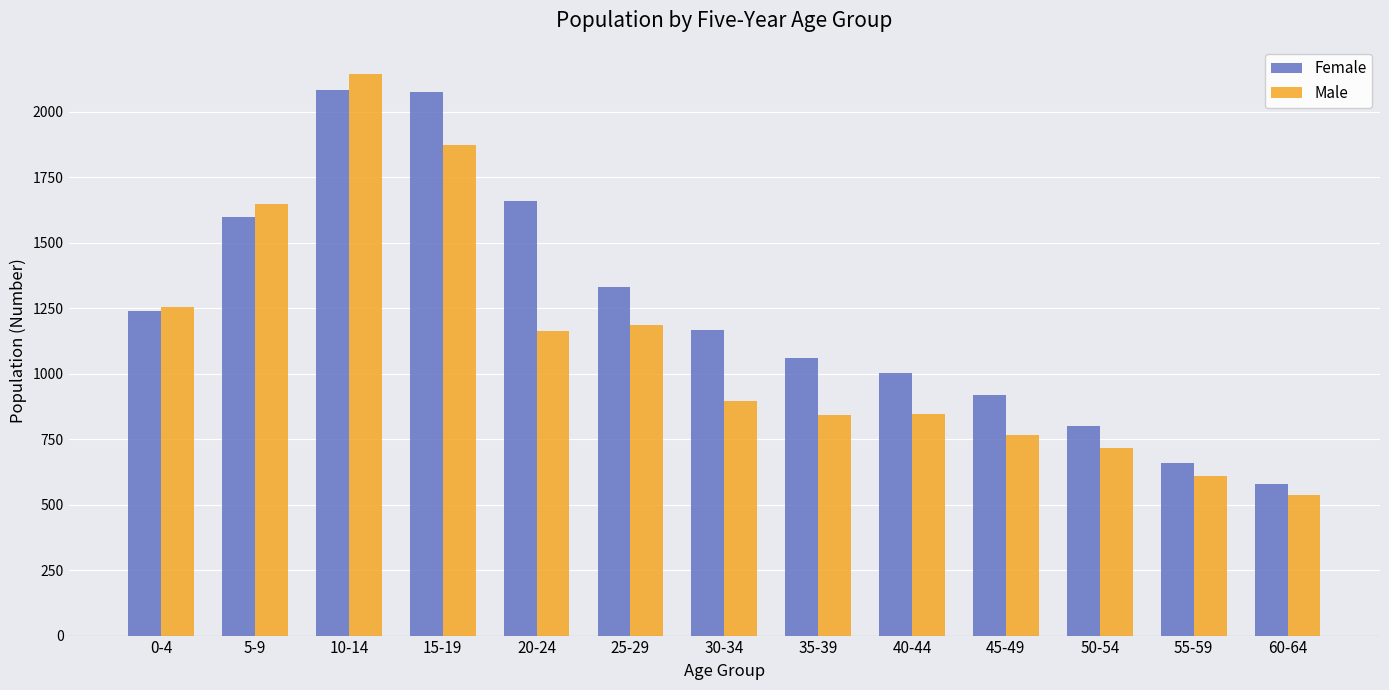

Are the bars grouped side by side (vs. stacked)?

Yes